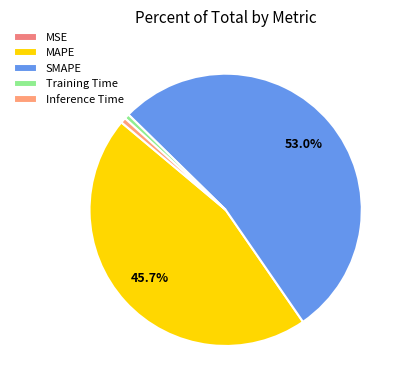

To the nearest percent, what portion does Inference Time represent?

1%